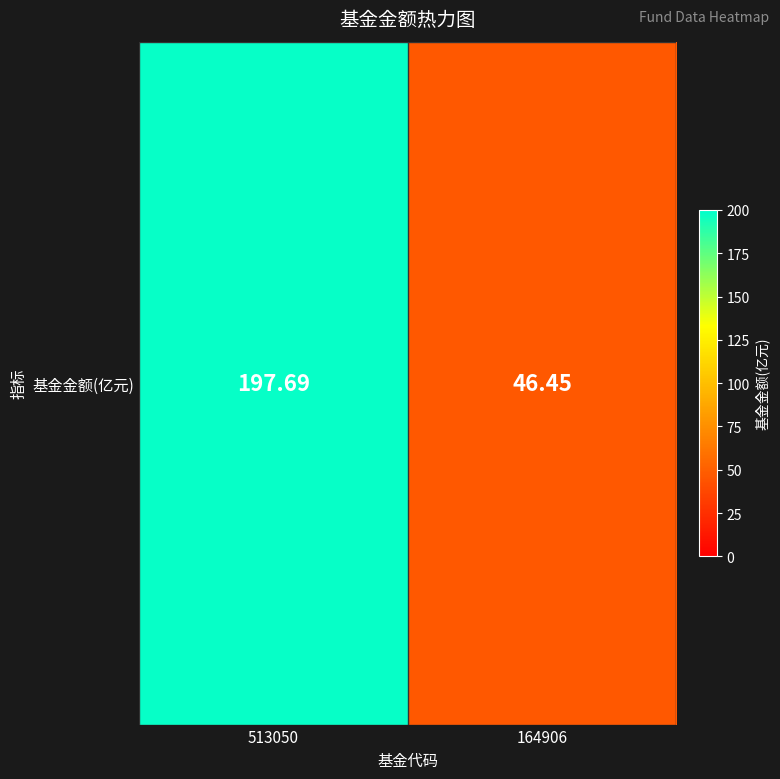

Approximately how many times larger is the value at 164906 compared to 513050?

0.2